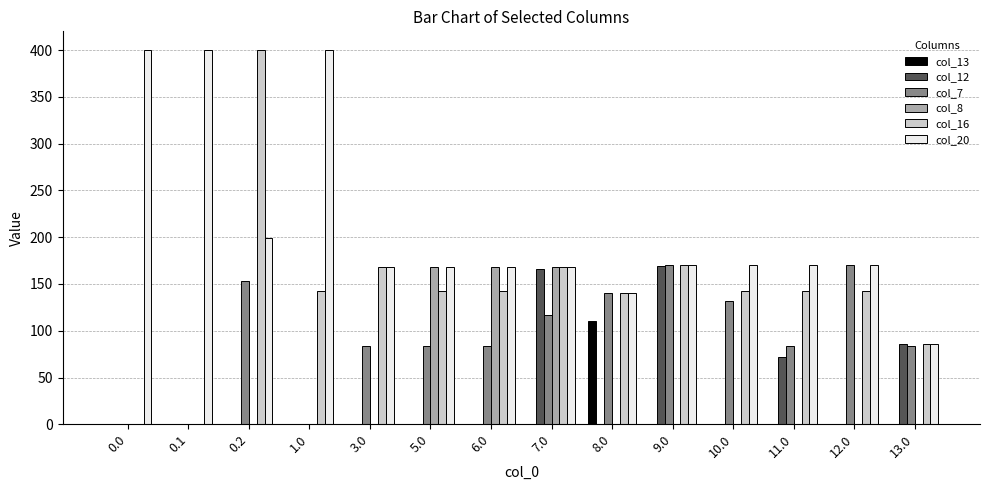

What is the sum of all col_7 values?

1299.3